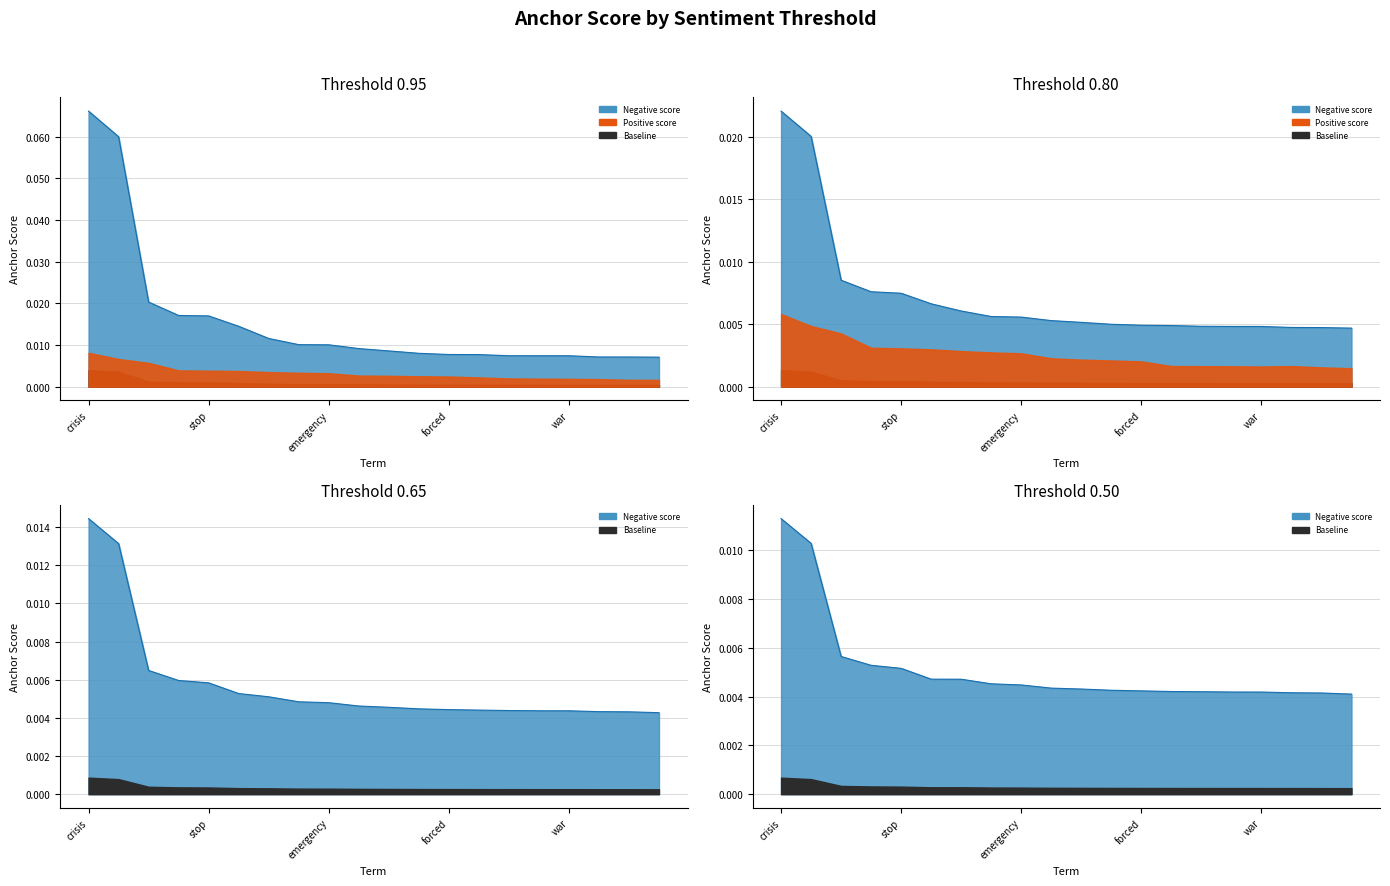

The value of 0.65-negative at risk is 0.0. True or false?

False